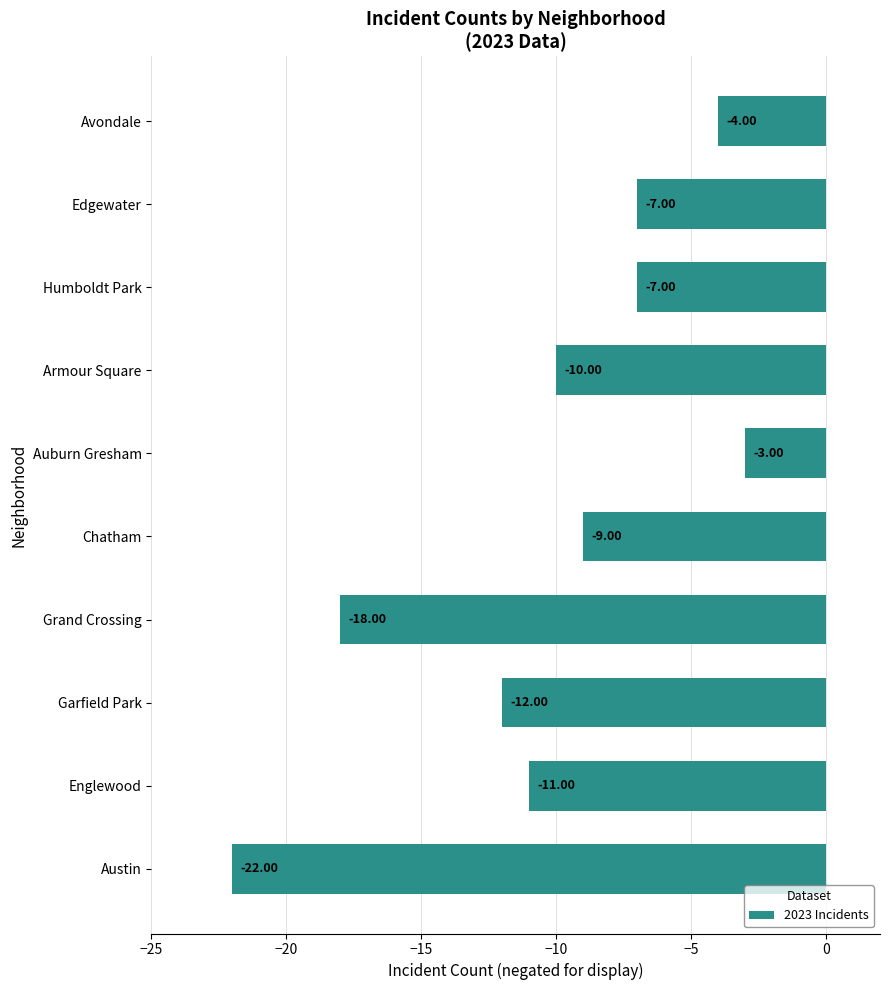

Where is the data nearest to the value -12?

Garfield Park